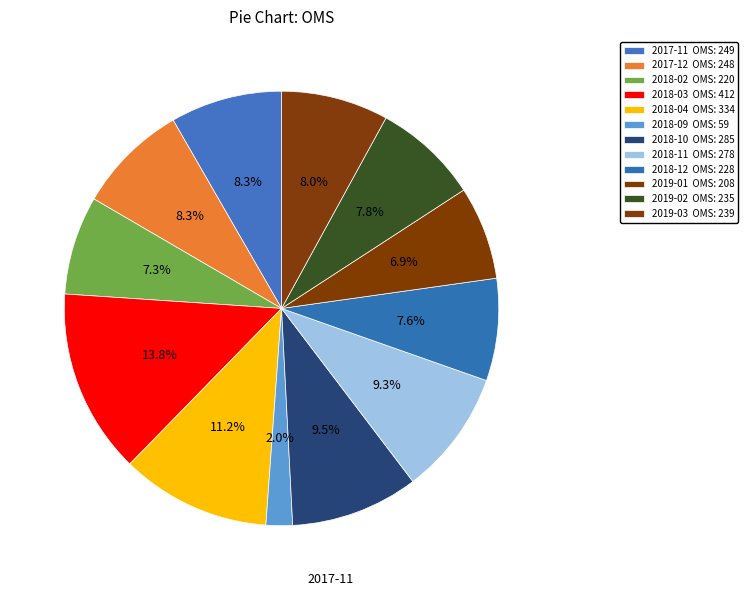

To the nearest percent, what is the combined percentage of 2018-04 and 2019-01?

18%